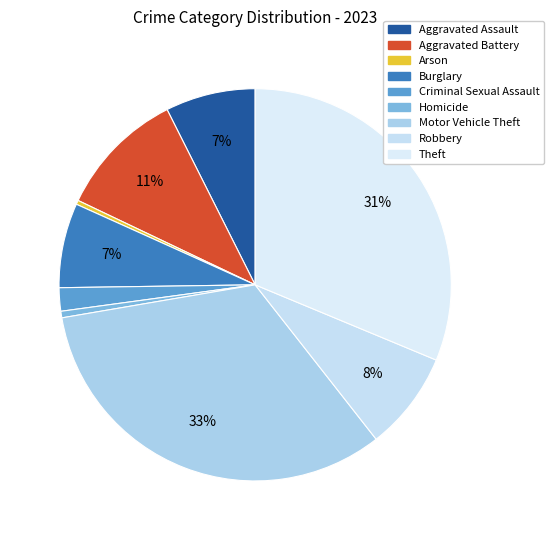

What portion of the pie excludes Aggravated Battery?

89.5%